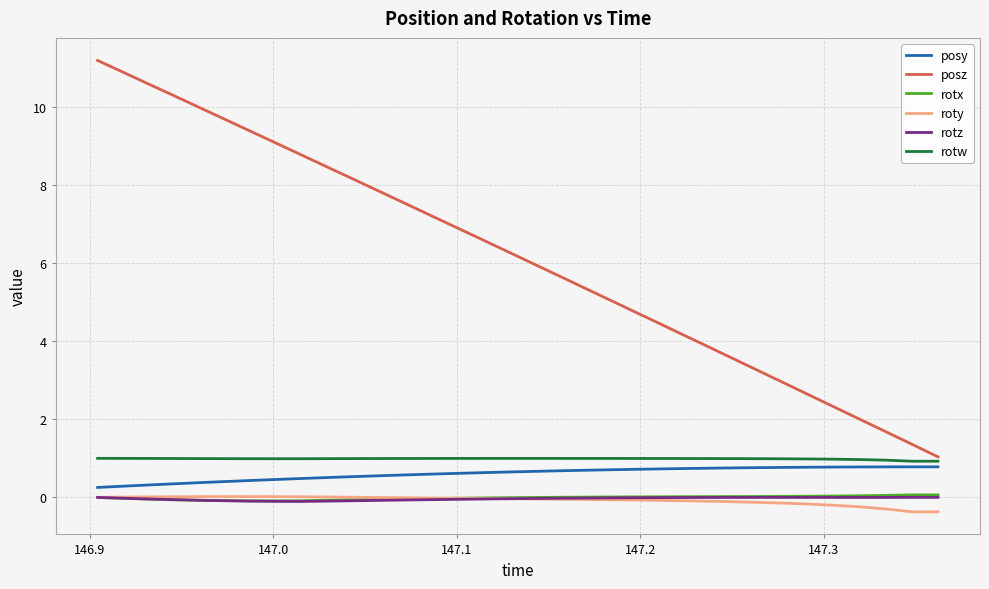

True or false: rotw and rotz intersect in this chart.

False